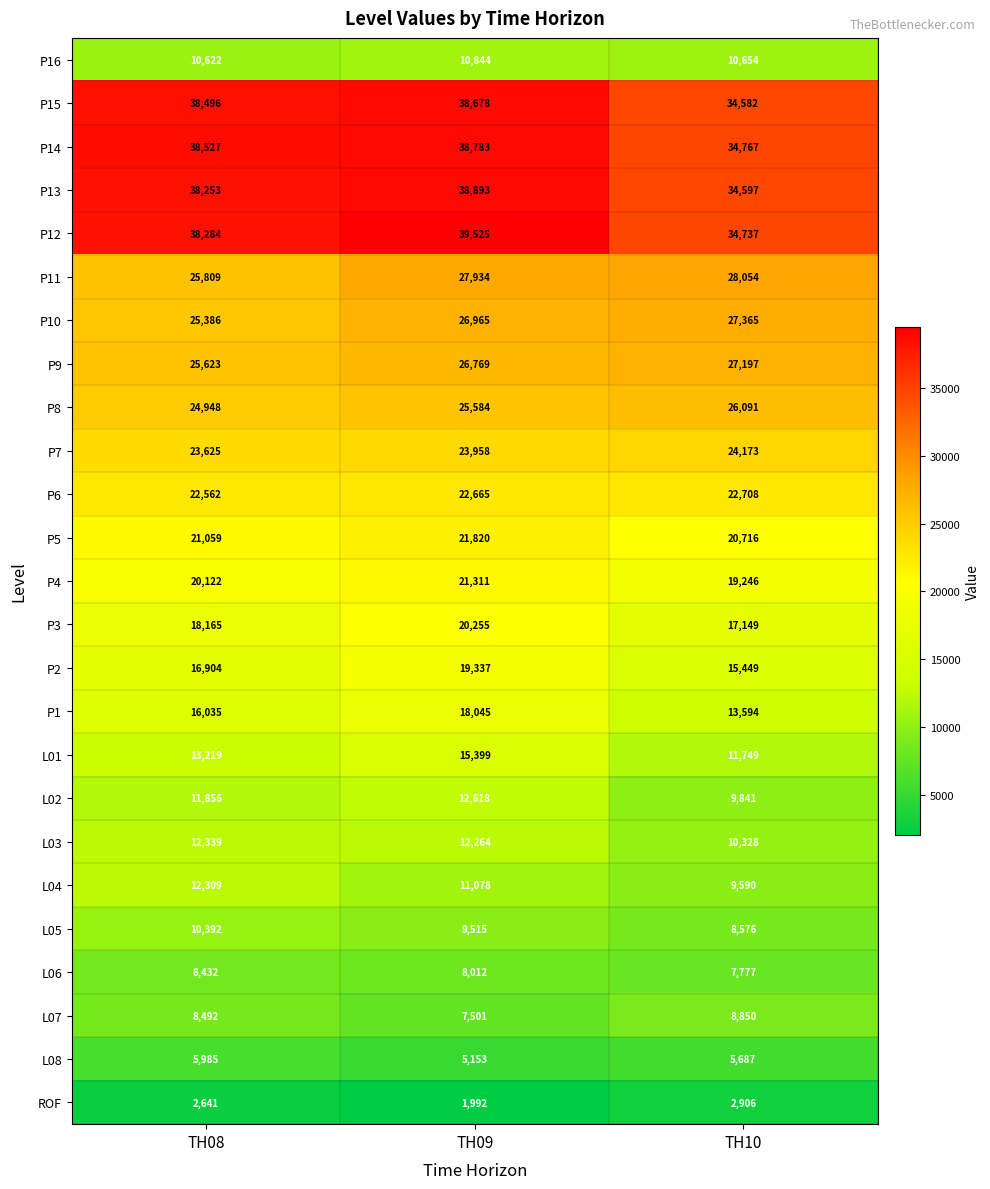

Is it true that P8 equals 25584 at TH09?

True